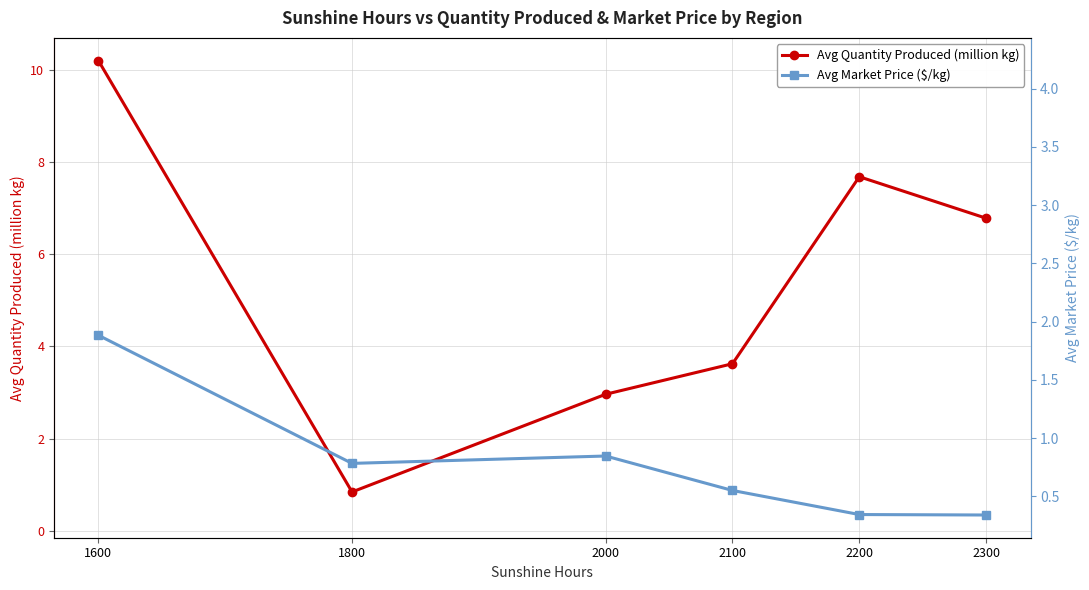

Which series changed the most between 2000 and 2300?

Avg Quantity Produced (million kg)